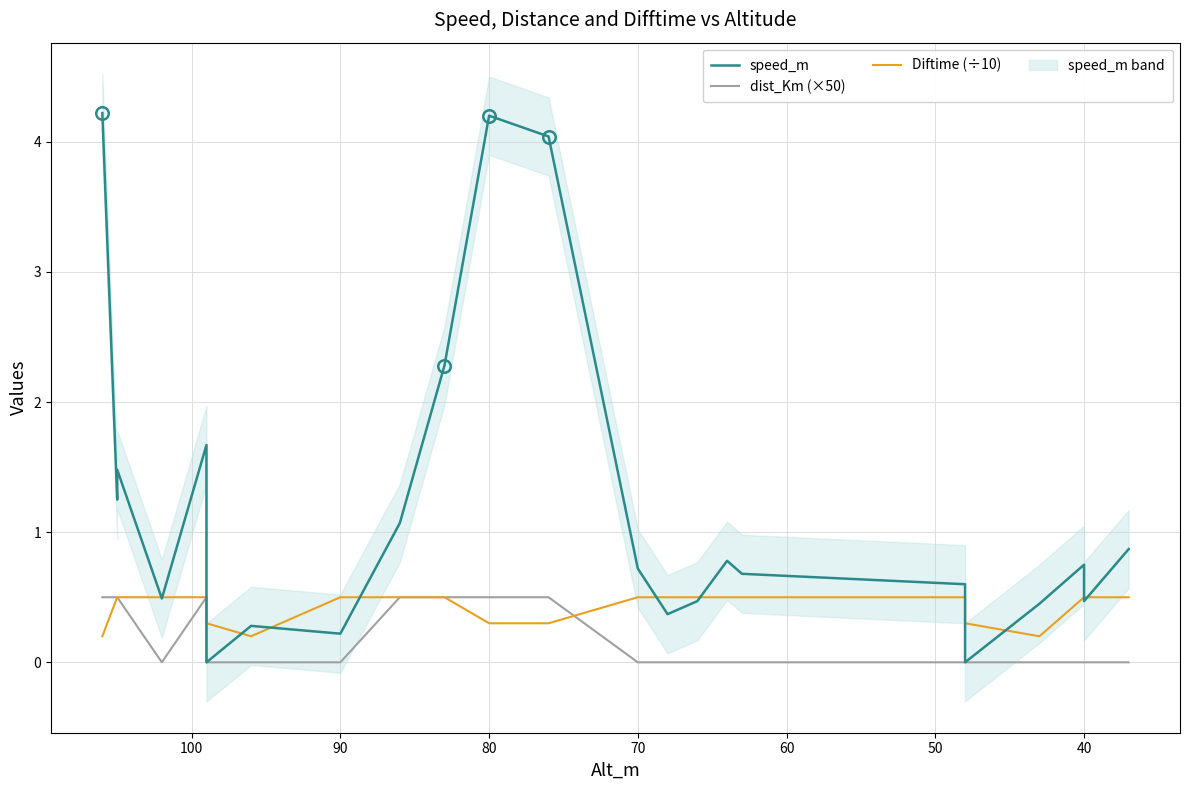

In Diftime (÷10), how many points are lower than both neighbors (excluding endpoints)?

2